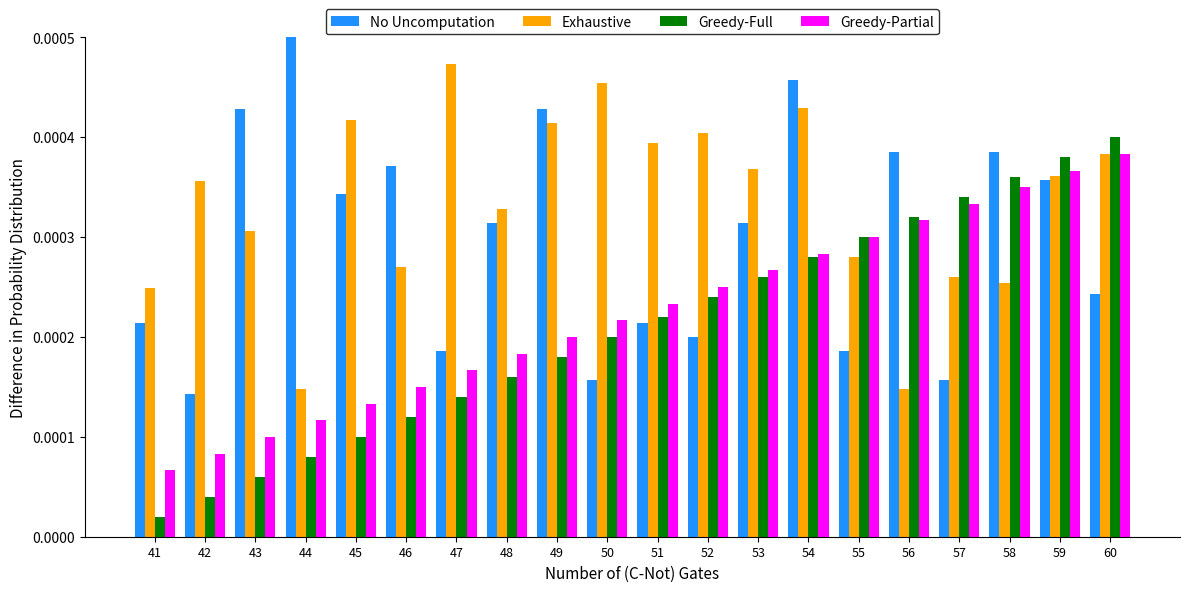

How many groups of bars are there?

20